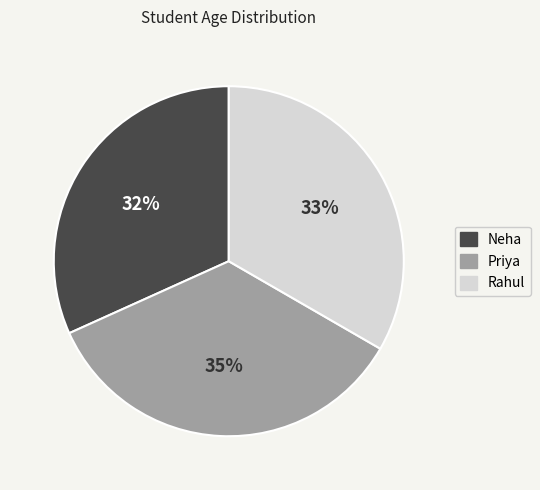

Which category has the biggest portion of the pie?

Priya